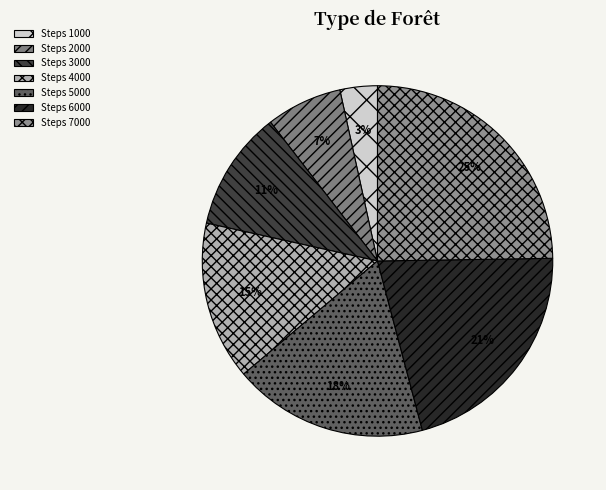

Which category has the biggest portion of the pie?

Steps 7000